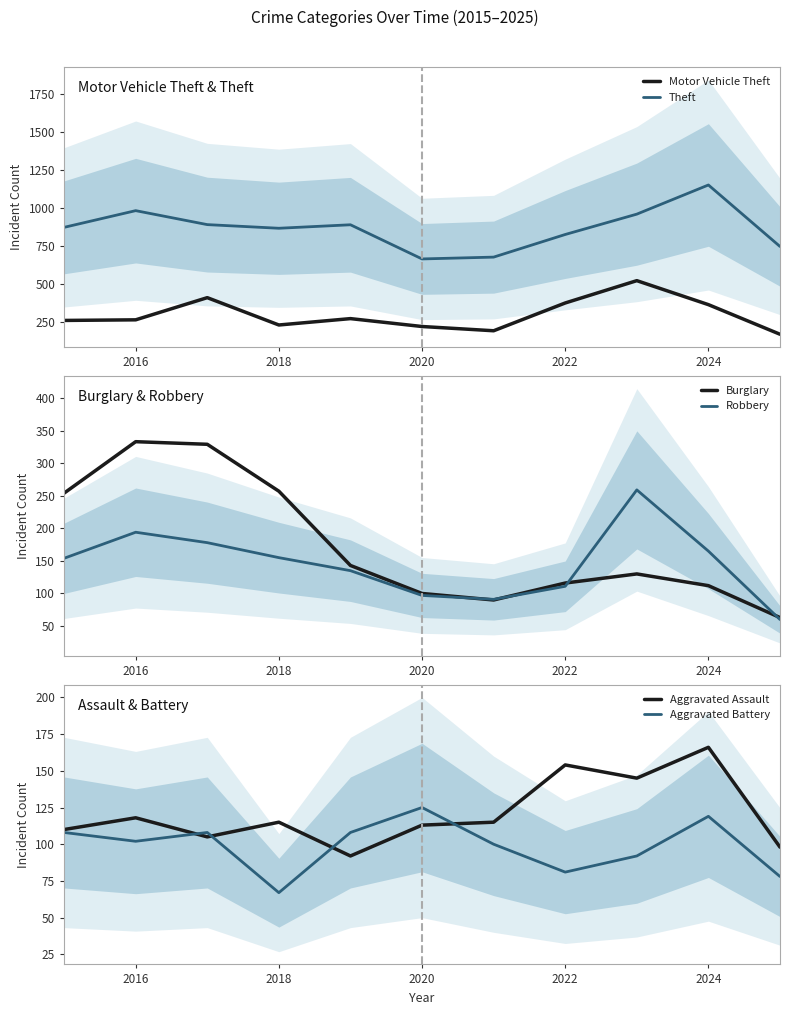

What is the maximum value for Aggravated Assault?

166